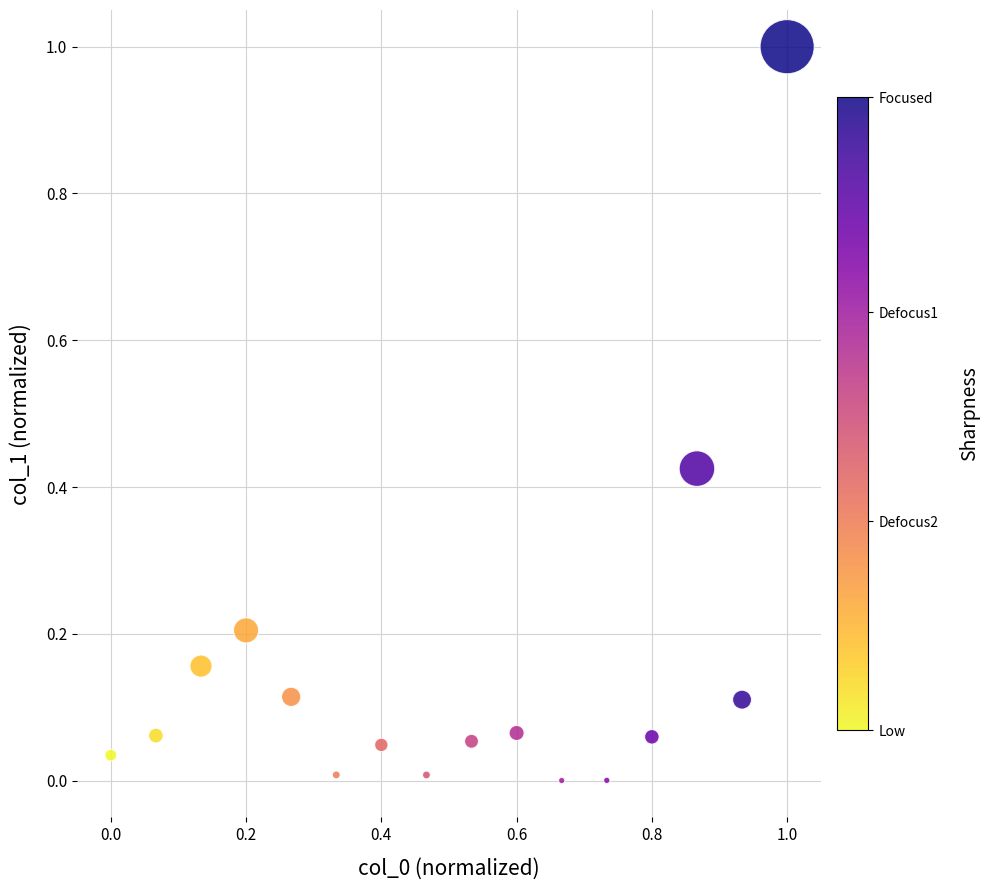

What is the range of X values (max minus min)?

1.0